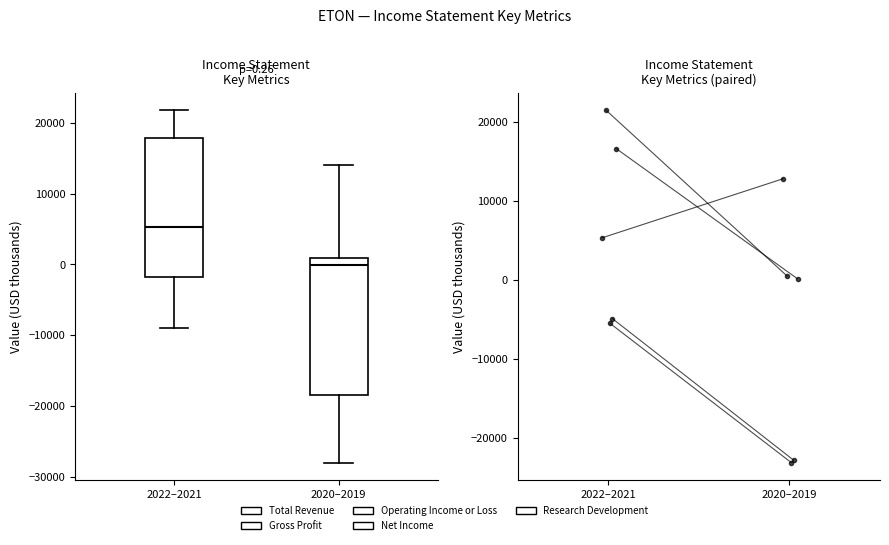

Which box has the highest median line?

2022–2021